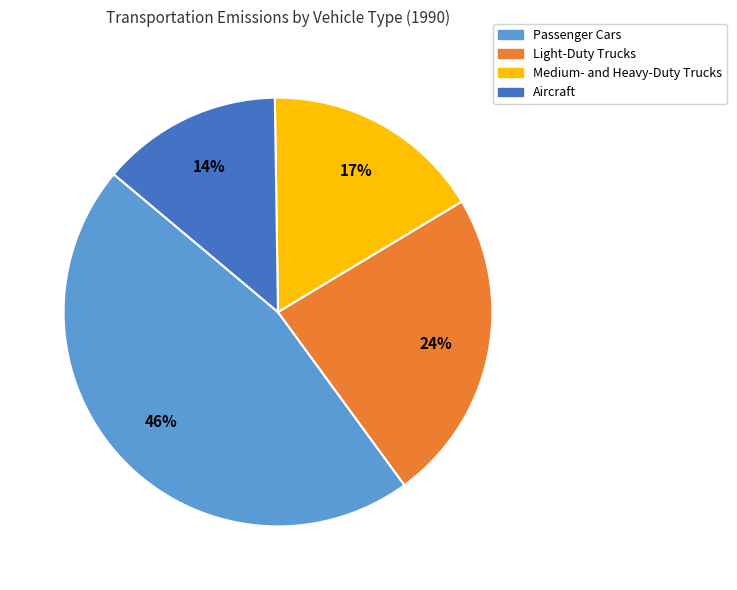

To the nearest percent, what portion does Aircraft represent?

14%